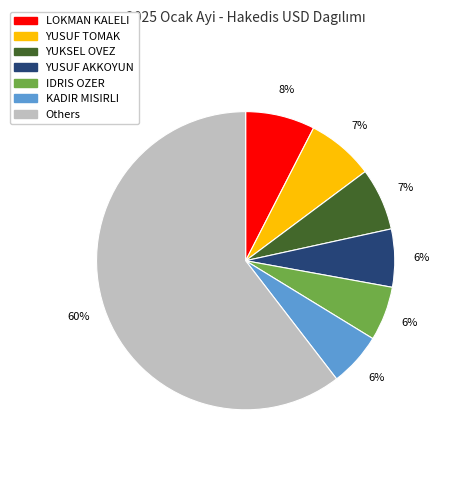

Is there any slice that represents more than half of the pie?

Yes